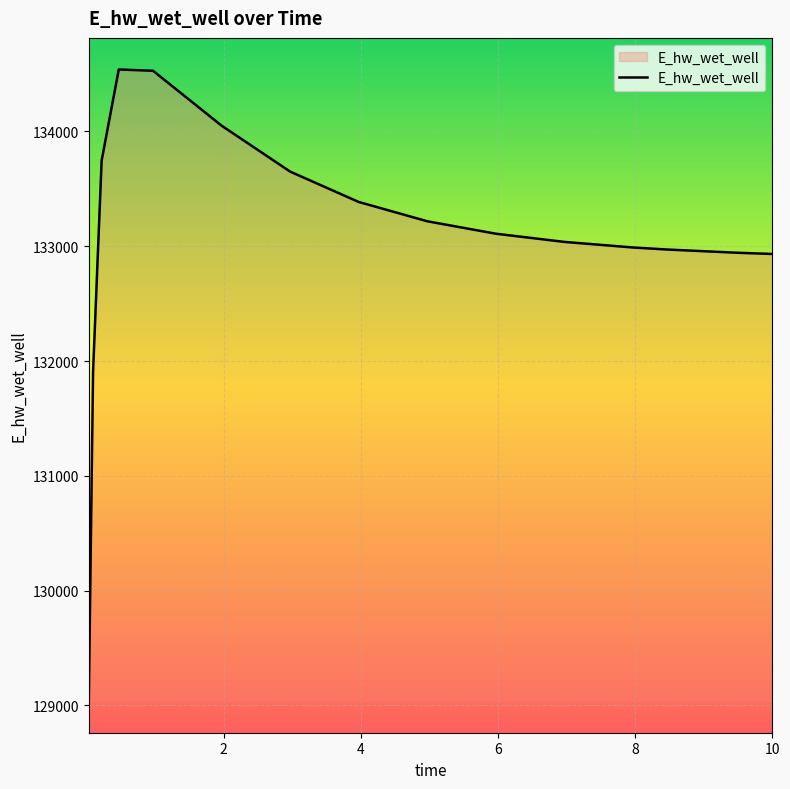

What is the greatest value displayed?

134539.5